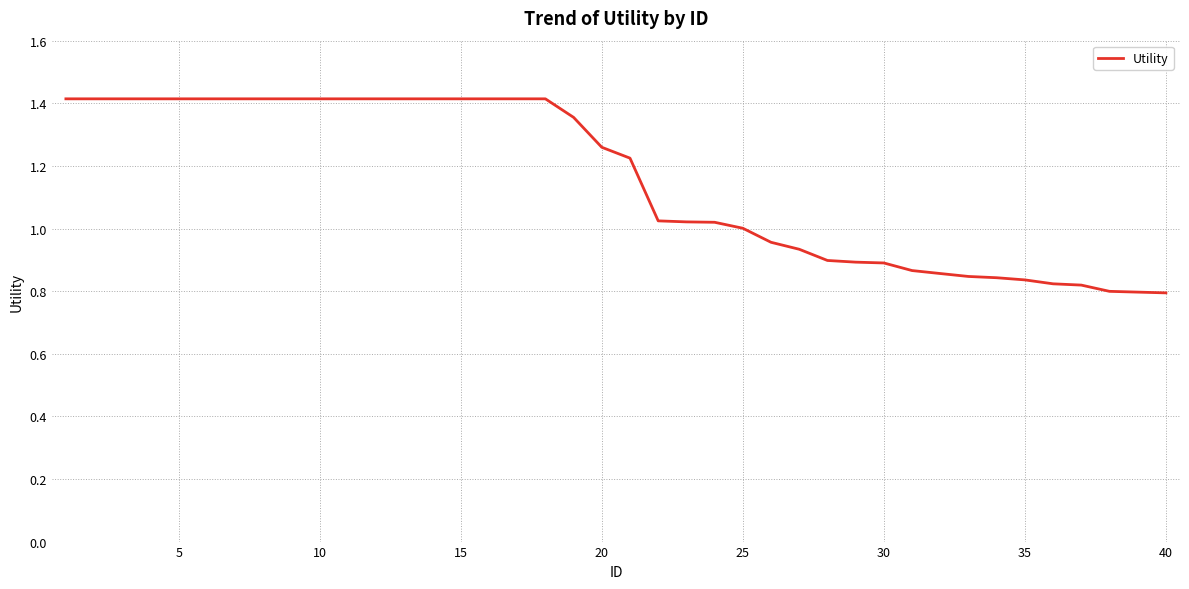

What is the difference between the maximum and minimum values?

0.6